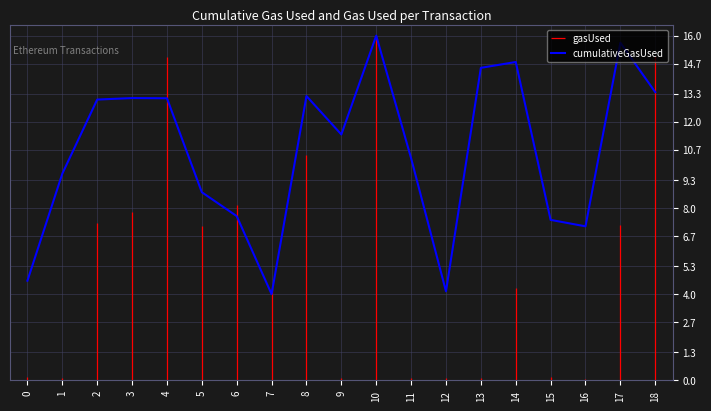

At which category does the data reach its first local valley?

7